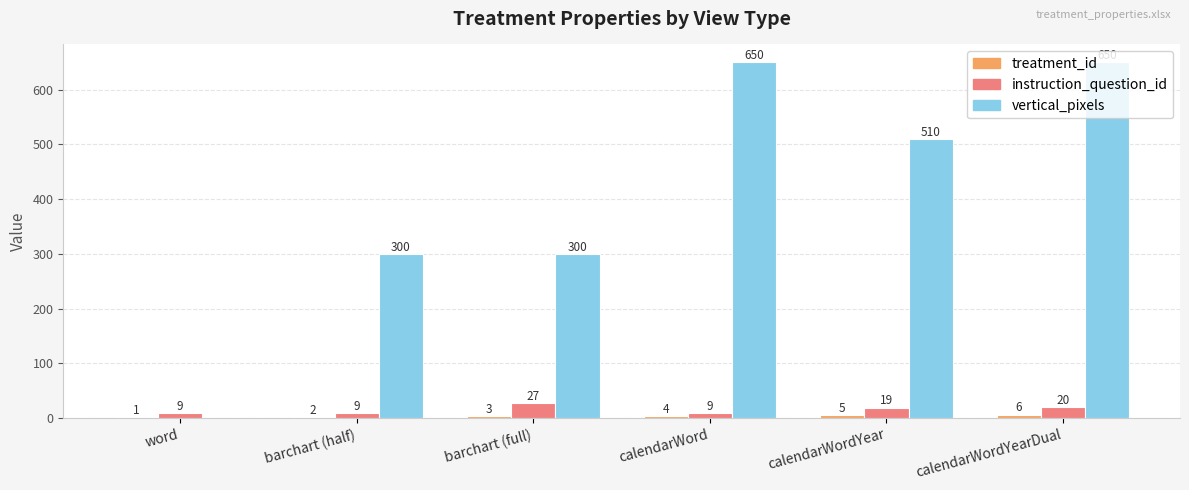

What is the sum of all instruction_question_id values?

93